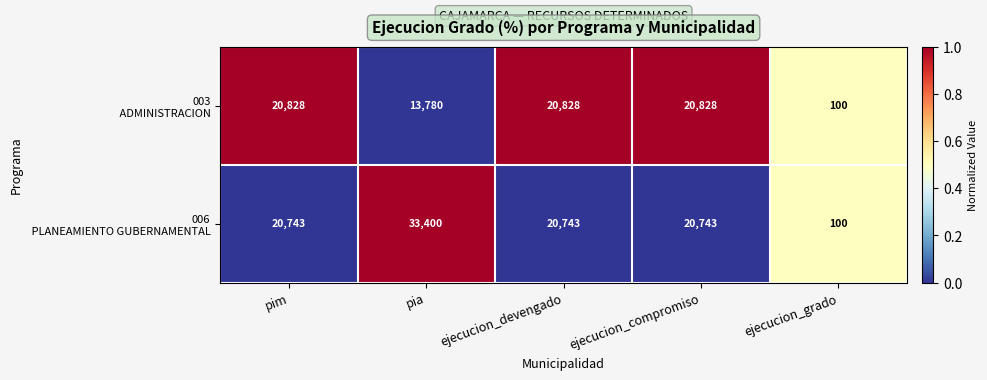

What is the smallest value displayed?

100